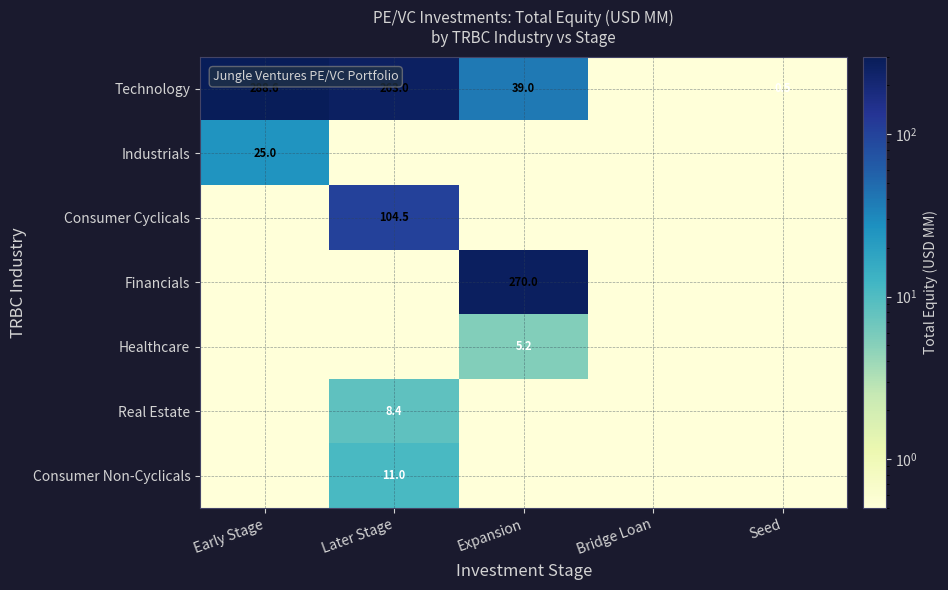

How many data points does each series have?

5